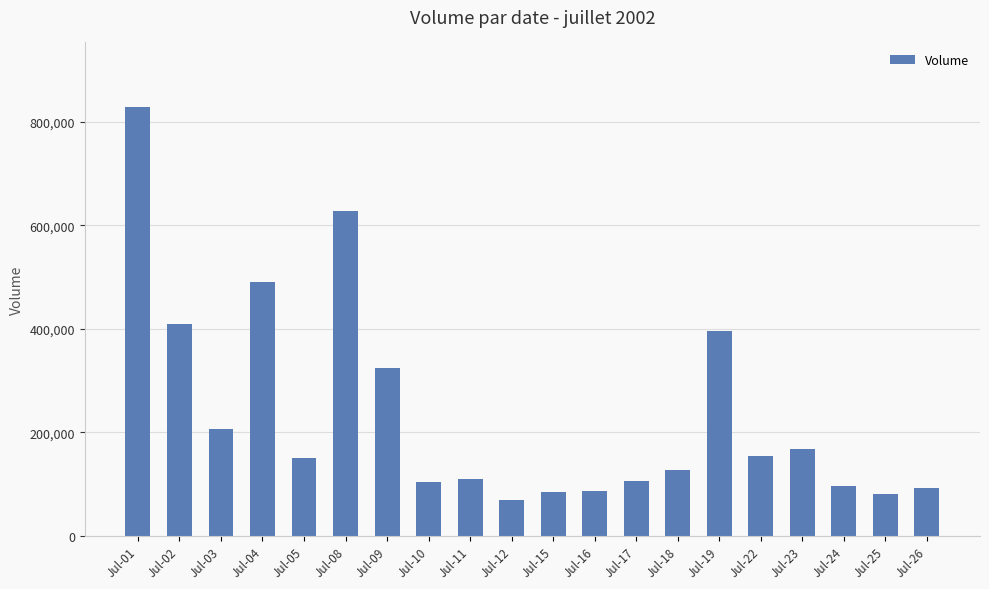

How many data points are less than 150741?

10